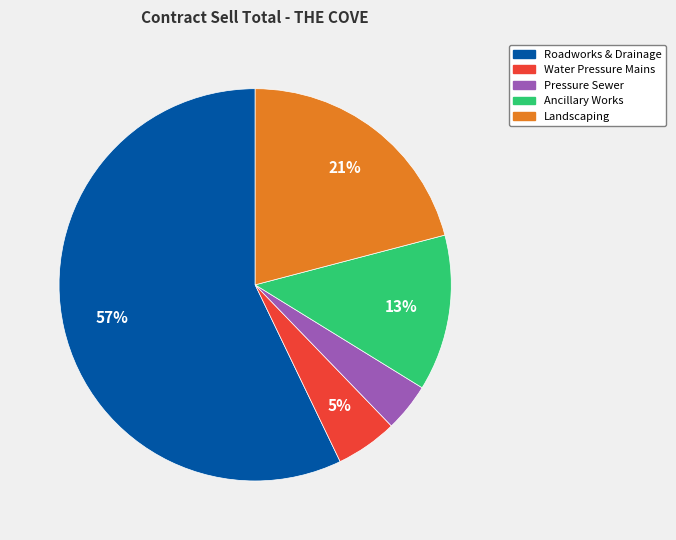

To the nearest percent, what is the difference between the largest and smallest slice percentages?

53%